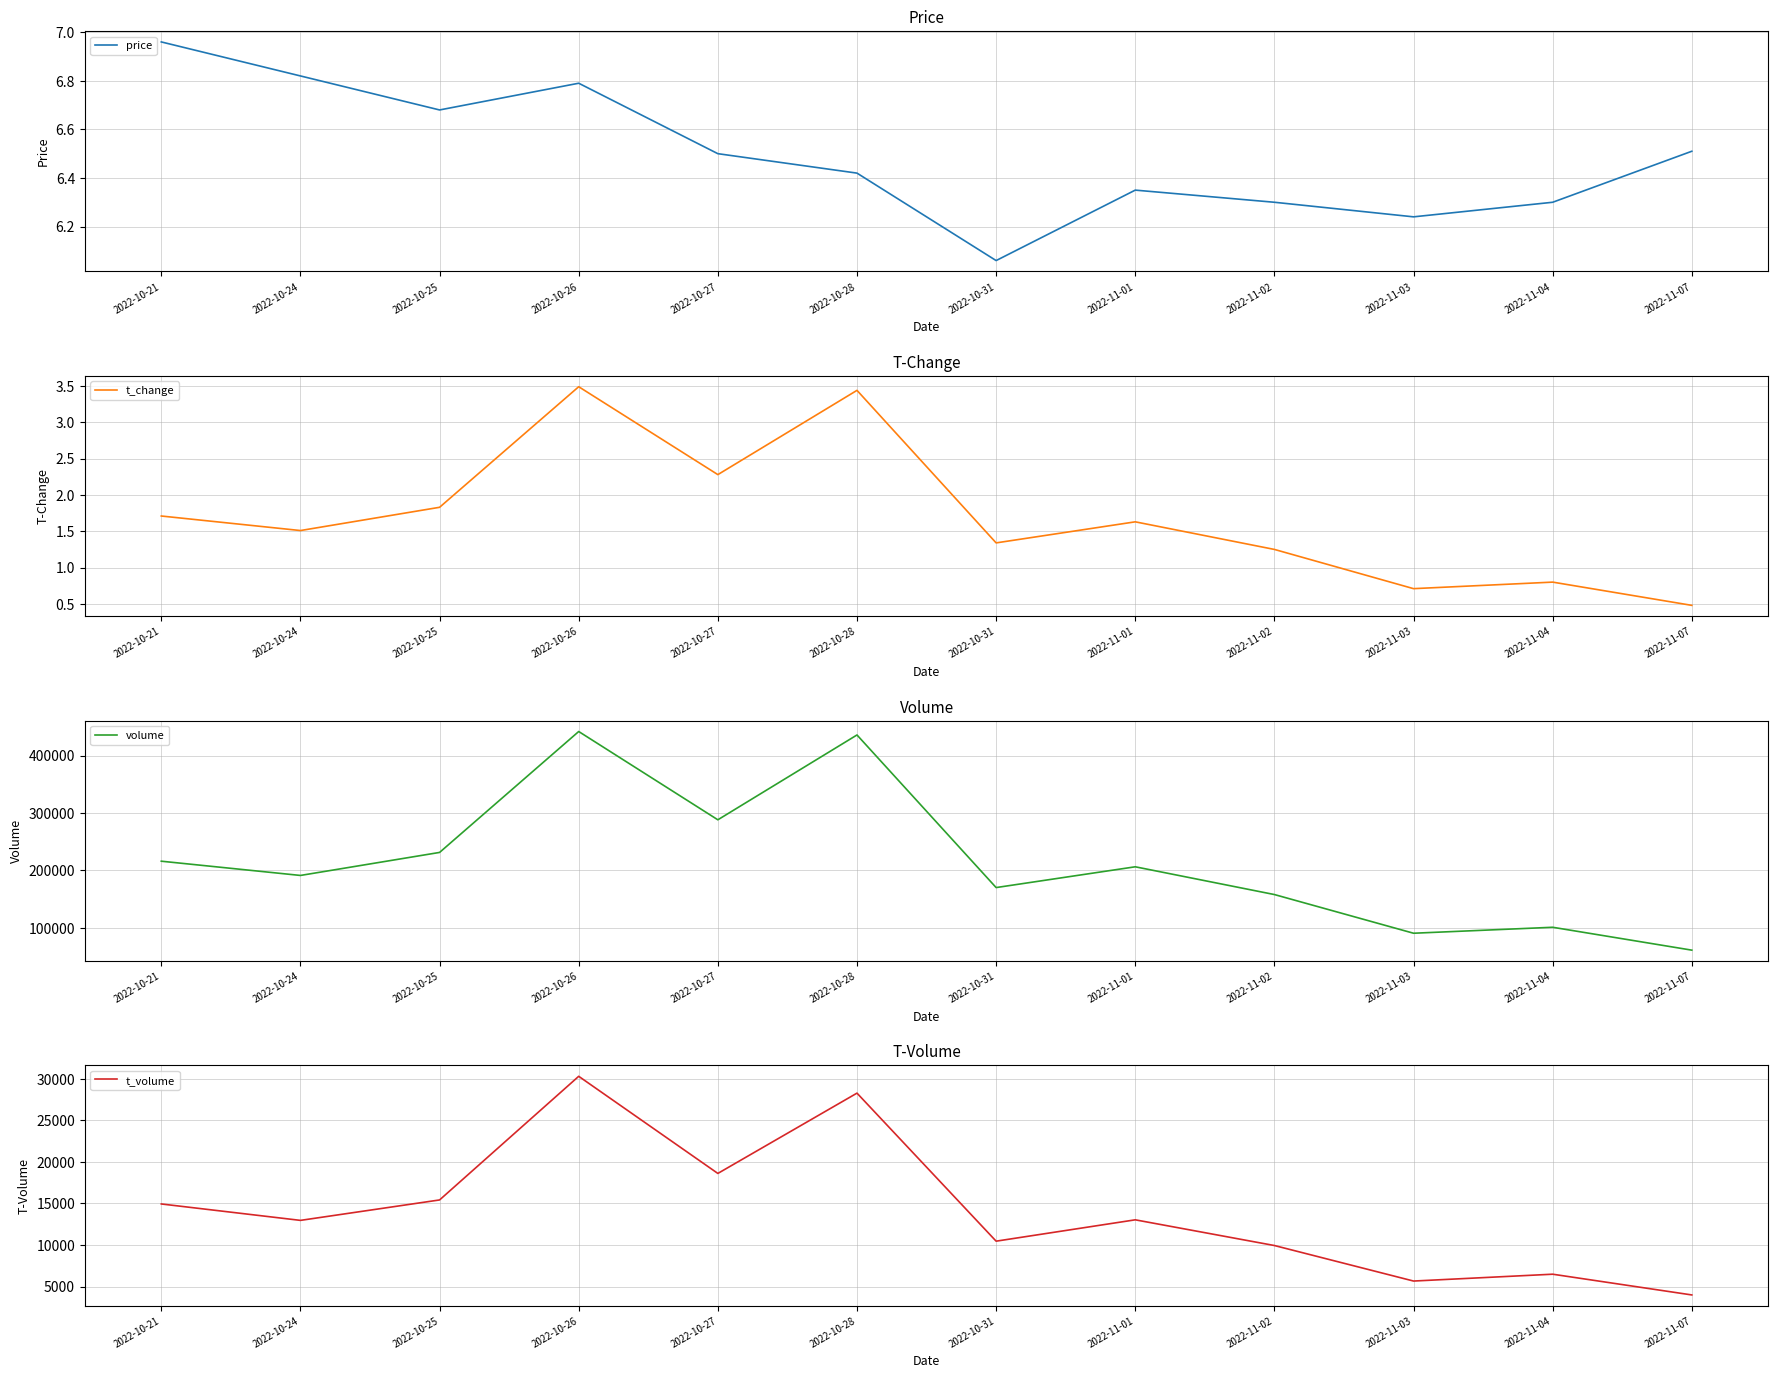

The value of t_volume at 2022-10-24 is 21346.6. True or false?

False